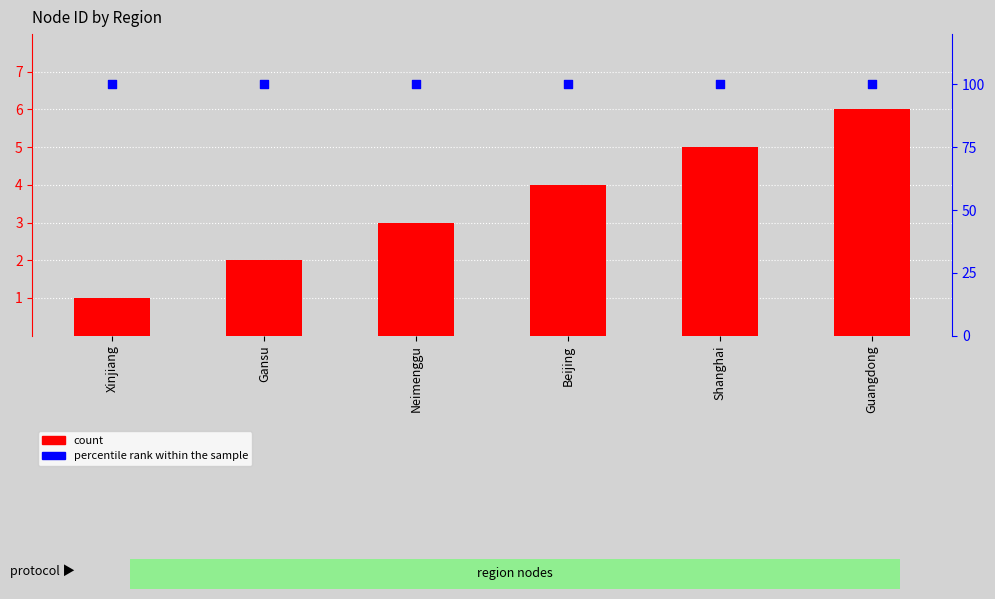

Which series has the widest spread of Y values?

count